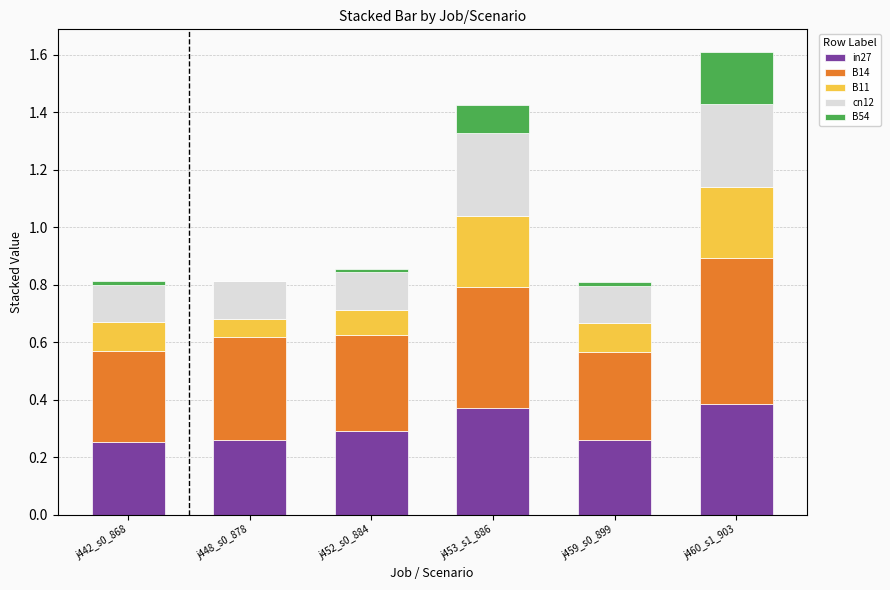

At which category is the sum across all series the highest?

j460_s1_903